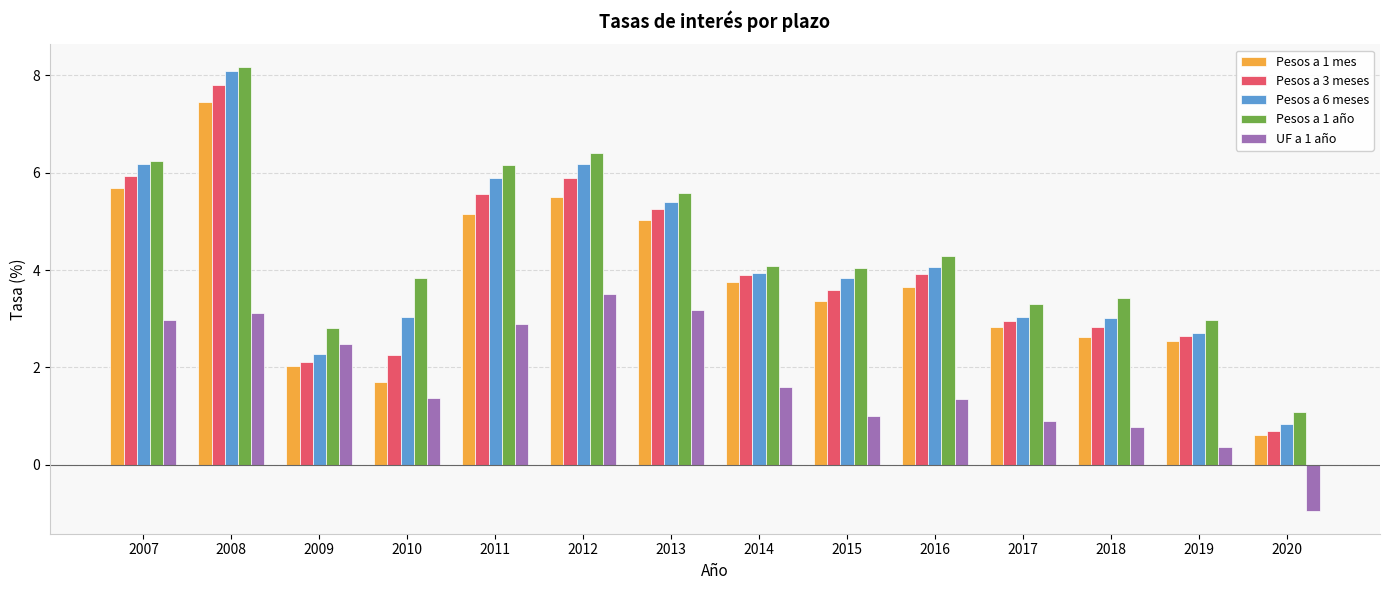

What is the greatest value displayed?

8.2